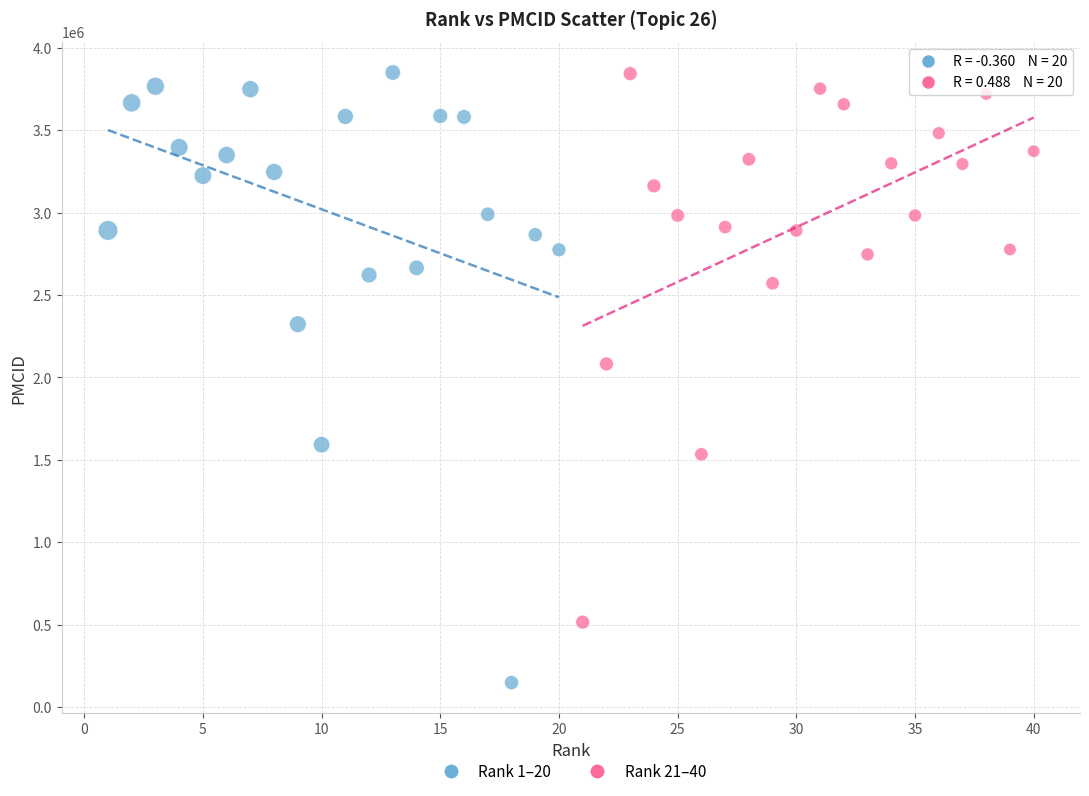

Which series has the widest spread of Y values?

Rank 1–20